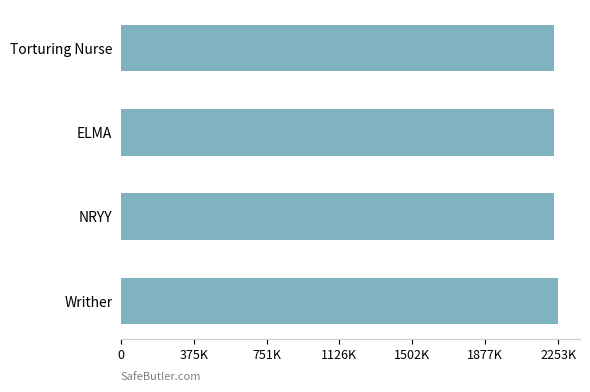

What is the average value?

2236809